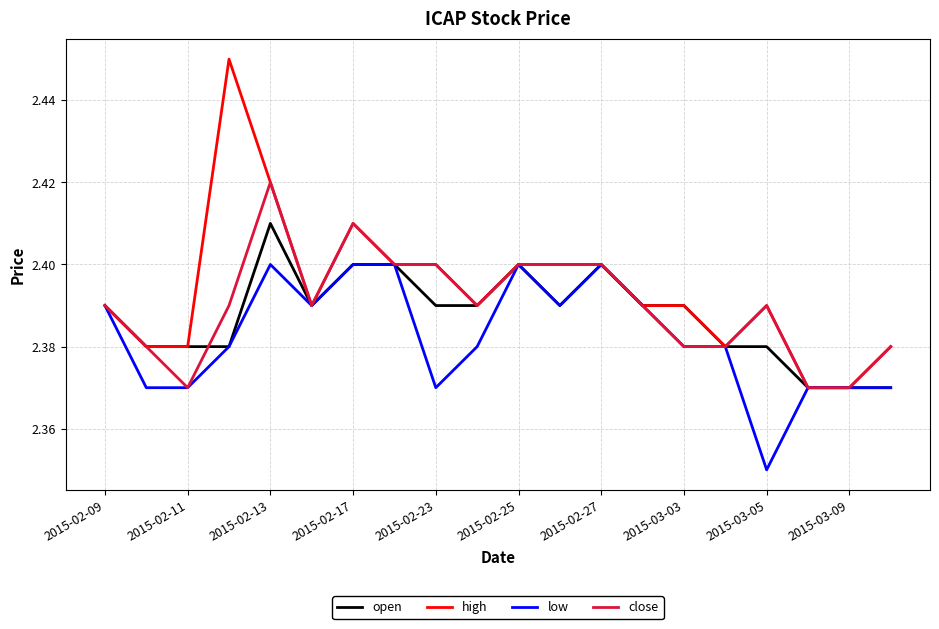

Rank the series by their maximum value, from highest to lowest.

high, close, open, low